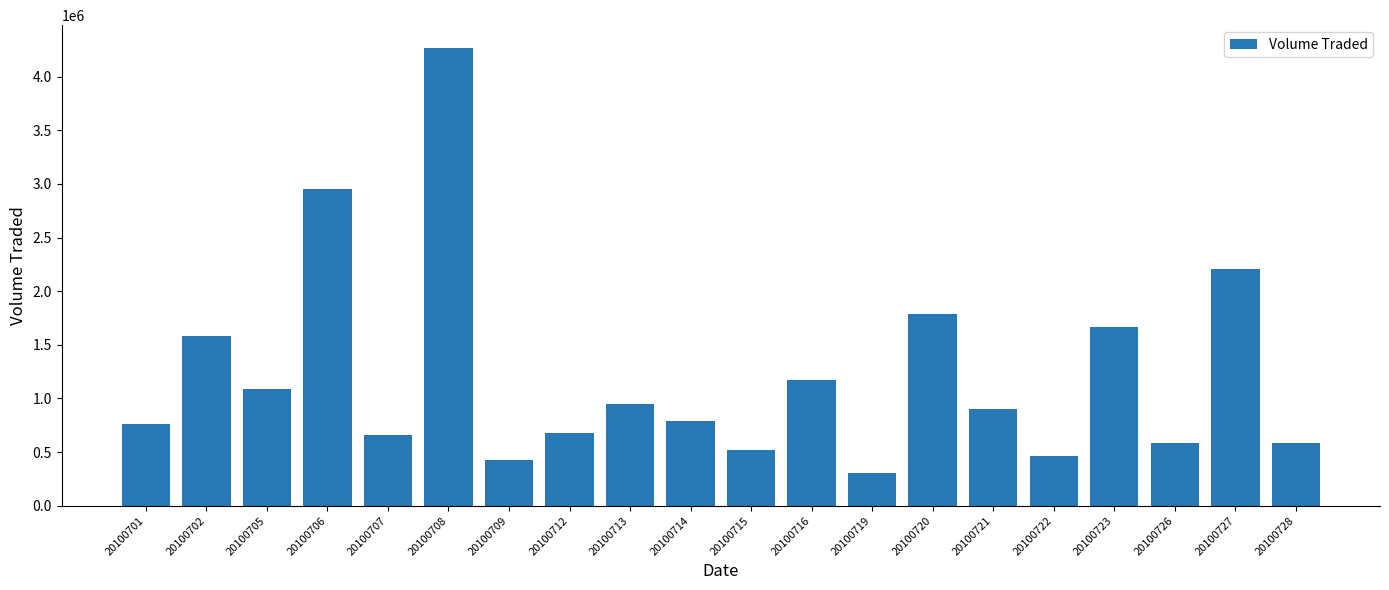

What is the sum of the values at 20100719 and 20100726?

891000